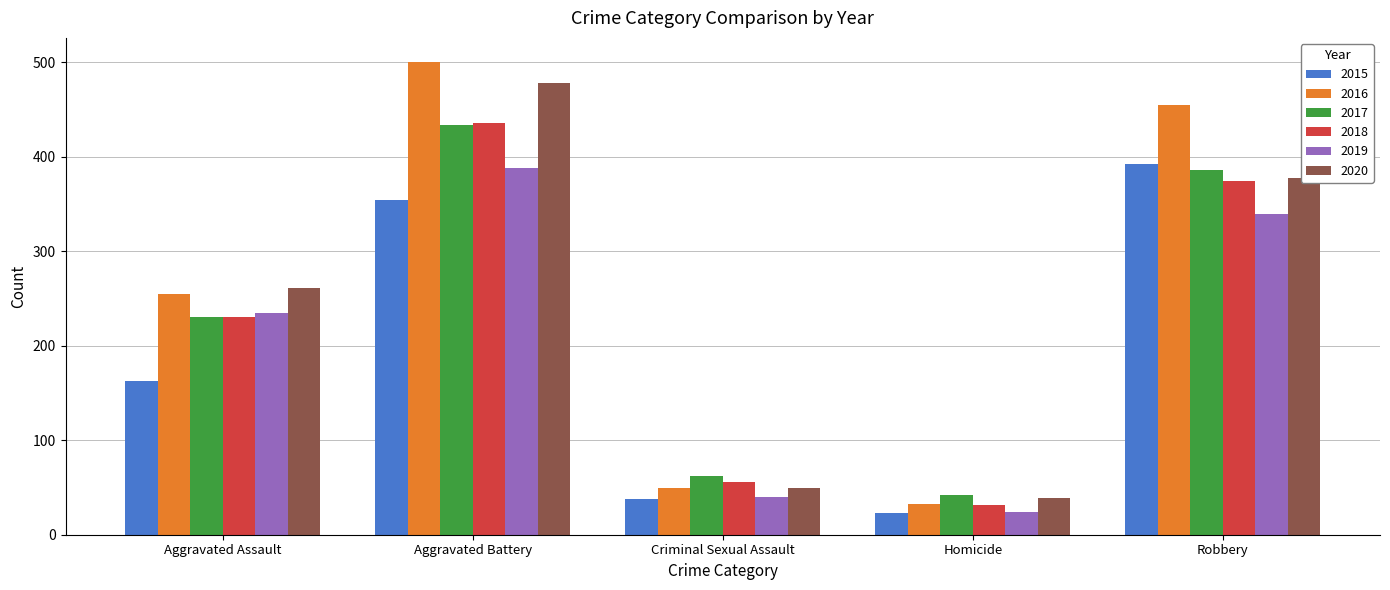

Reading right to left, transcribe all the data shown in this chart.

2015: Robbery=393	Homicide=23	Criminal Sexual Assault=38	Aggravated Battery=354	Aggravated Assault=163
2016: Robbery=455	Homicide=33	Criminal Sexual Assault=49	Aggravated Battery=501	Aggravated Assault=255
2017: Robbery=386	Homicide=42	Criminal Sexual Assault=62	Aggravated Battery=434	Aggravated Assault=230
2018: Robbery=375	Homicide=31	Criminal Sexual Assault=56	Aggravated Battery=436	Aggravated Assault=231
2019: Robbery=340	Homicide=24	Criminal Sexual Assault=40	Aggravated Battery=388	Aggravated Assault=235
2020: Robbery=378	Homicide=39	Criminal Sexual Assault=49	Aggravated Battery=478	Aggravated Assault=261